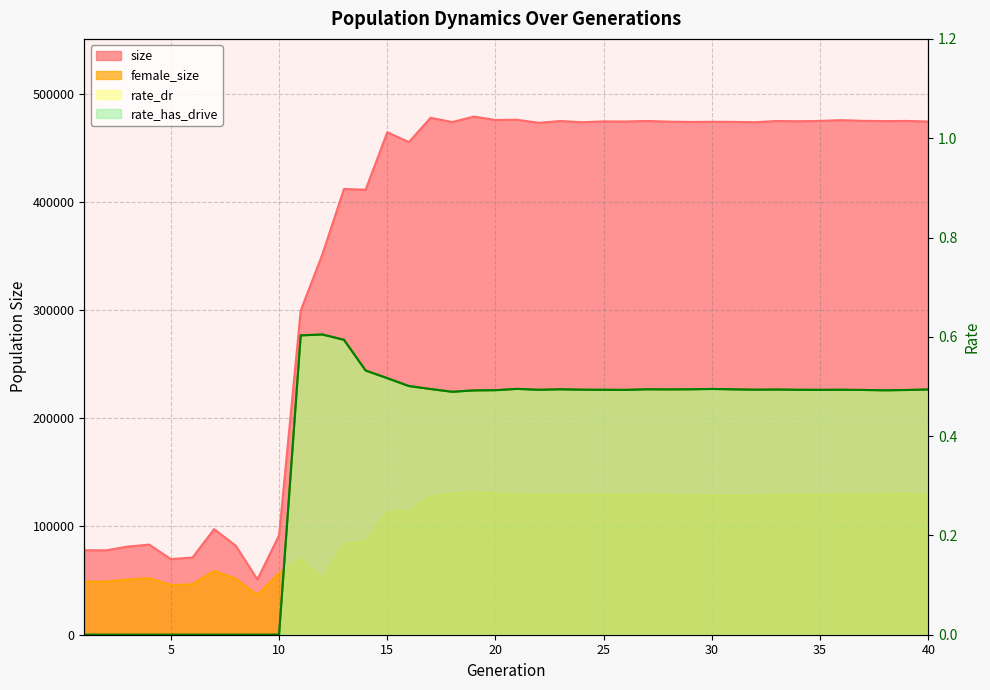

Reading left to right, extract all data points from this chart.

size: 78136.0	77919.0	81436.0	83261.0	69880.0	71305.0	97555.0	82256.0	51057.0	91867.0	299551.0	351390.0	411856.0	411184.0	464249.0	455226.0	477635.0	473700.0	478730.0	475618.0	475826.0	472968.0	474671.0	473514.0	474303.0	474217.0	474701.0	474102.0	473782.0	473953.0	473861.0	473539.0	474696.0	474439.0	474766.0	475445.0	474815.0	474583.0	474745.0	474159.0
female_size: 49083.0	49067.0	50937.0	52276.0	45952.0	46490.0	58975.0	51684.0	36845.0	56901.0	69755.0	51674.0	83878.0	86226.0	113255.0	114252.0	127768.0	130056.0	131852.0	130345.0	129673.0	129104.0	129485.0	129160.0	129523.0	129423.0	129717.0	129105.0	128974.0	128746.0	128691.0	128916.0	129087.0	129376.0	129304.0	129786.0	129377.0	130199.0	130216.0	129338.0
rate_dr: 0.0	0.0	0.0	0.0	0.0	0.0	0.0	0.0	0.0	0.0	0.6	0.6	0.6	0.5	0.5	0.5	0.5	0.5	0.5	0.5	0.5	0.5	0.5	0.5	0.5	0.5	0.5	0.5	0.5	0.5	0.5	0.5	0.5	0.5	0.5	0.5	0.5	0.5	0.5	0.5
rate_has_drive: 0.0	0.0	0.0	0.0	0.0	0.0	0.0	0.0	0.0	0.0	0.6	0.6	0.6	0.5	0.5	0.5	0.5	0.5	0.5	0.5	0.5	0.5	0.5	0.5	0.5	0.5	0.5	0.5	0.5	0.5	0.5	0.5	0.5	0.5	0.5	0.5	0.5	0.5	0.5	0.5